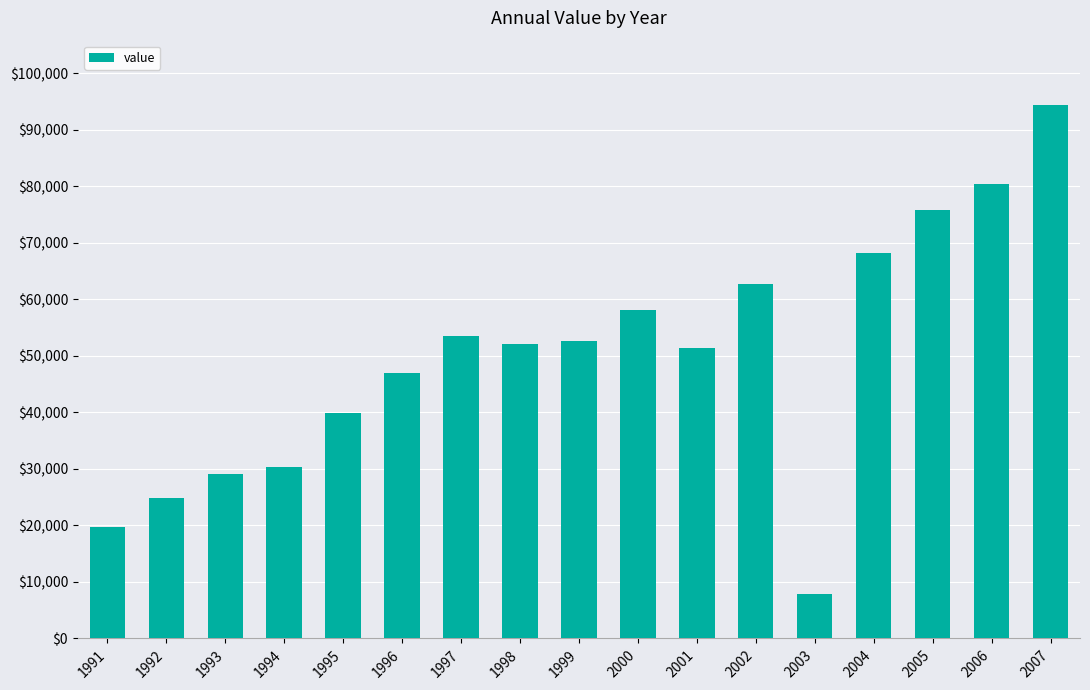

Reading left to right, transcribe all the data shown in this chart.

19800	24800	29000	30300	39900	47000	53500	52100	52600	58100	51400	62700	7800	68100	75800	80400	94400